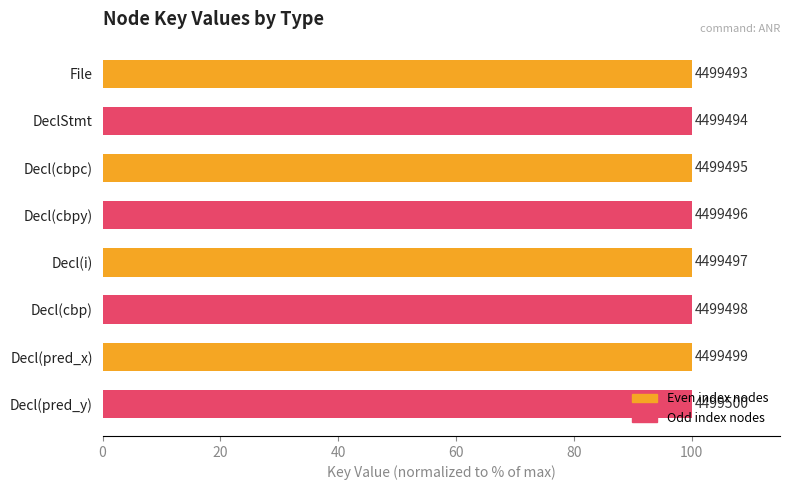

Does the chart contain stacked bars?

No